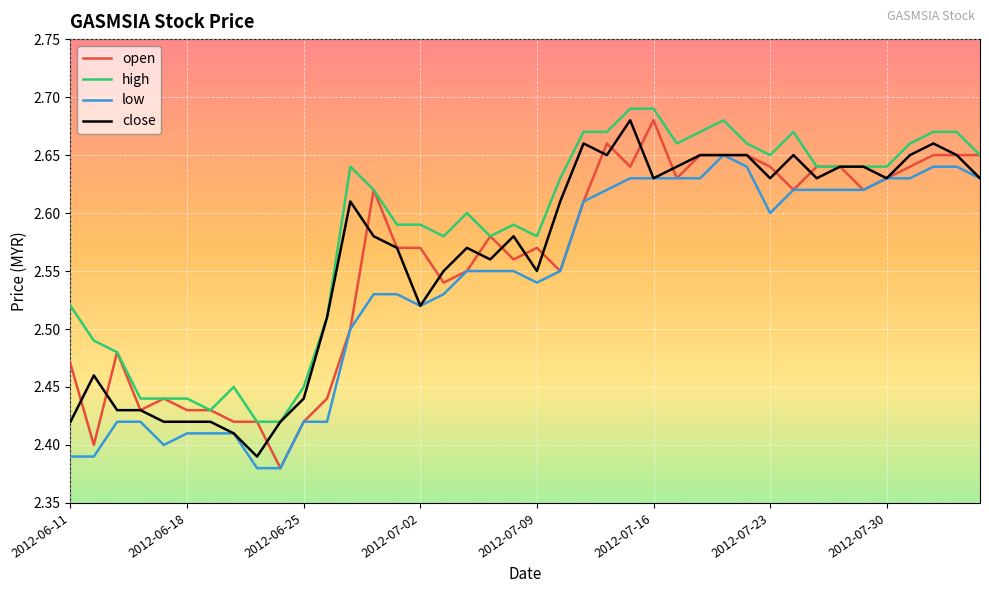

Which series has the largest total across all categories?

high